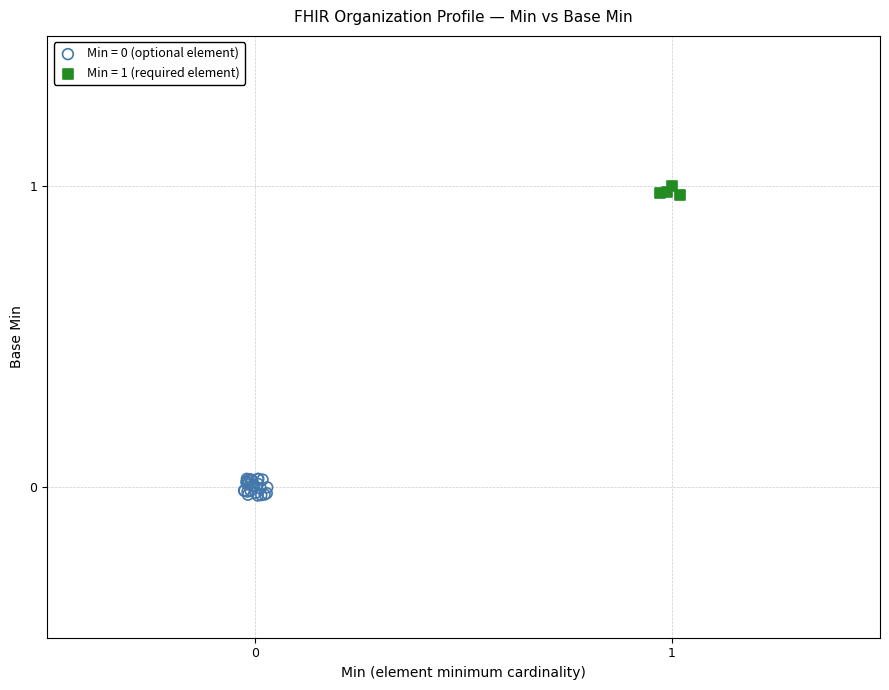

Which series reaches the maximum Y coordinate?

Min = 1 (required element)